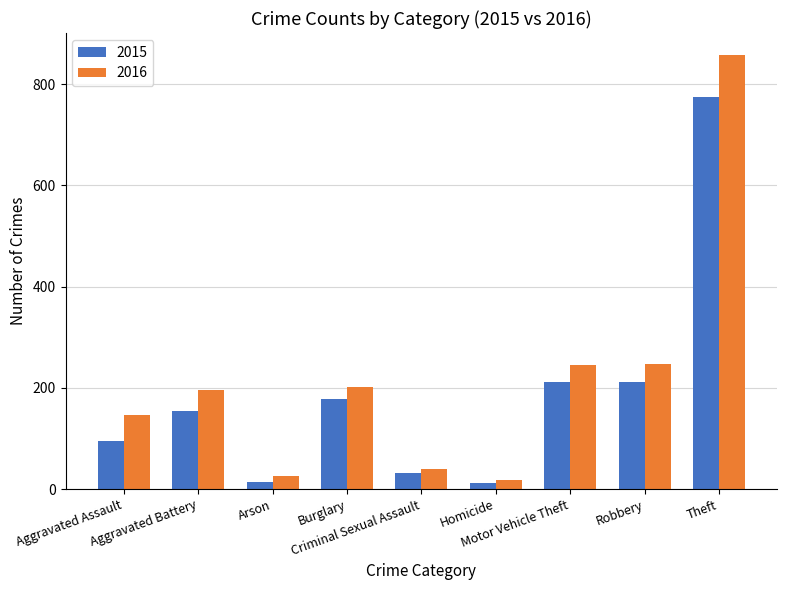

What is the label of the 8th bar from the right?

Aggravated Battery